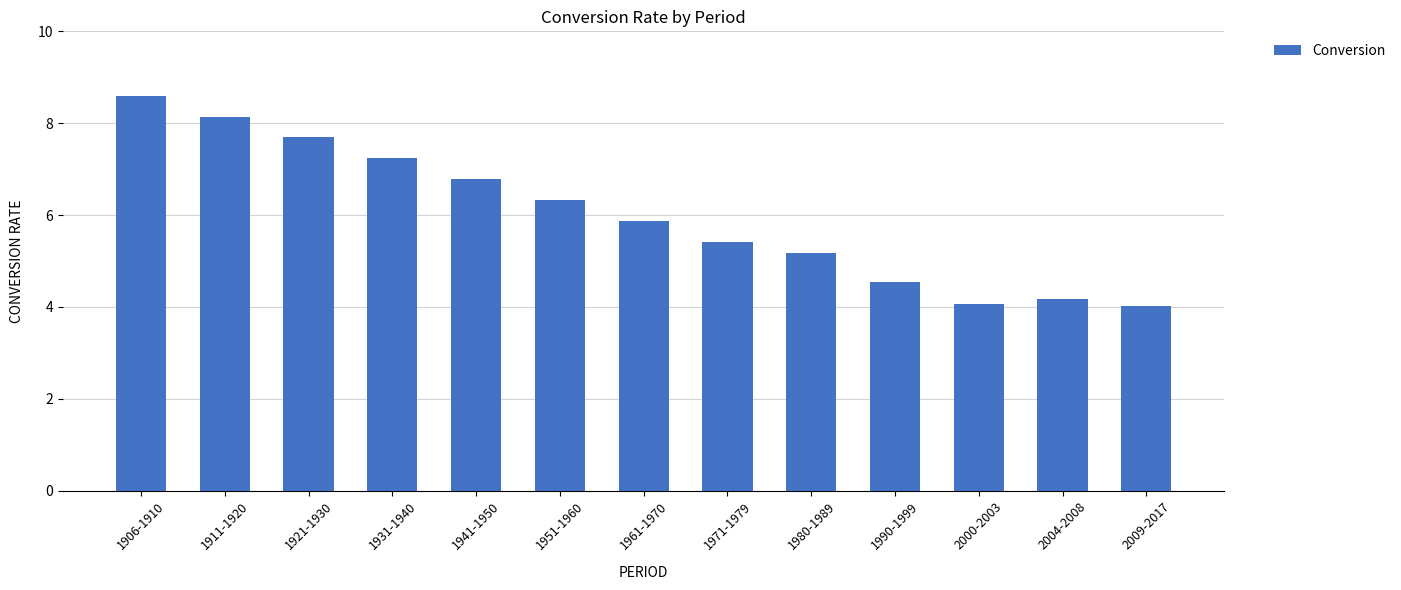

How many categories are shown in the chart?

13